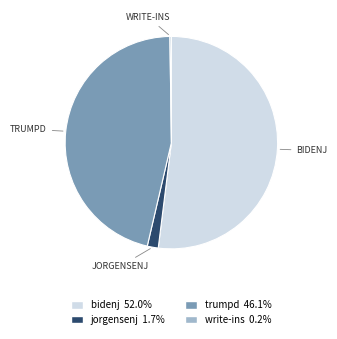

What is the ratio of the value at trumpd to the value at jorgensenj?

27.6